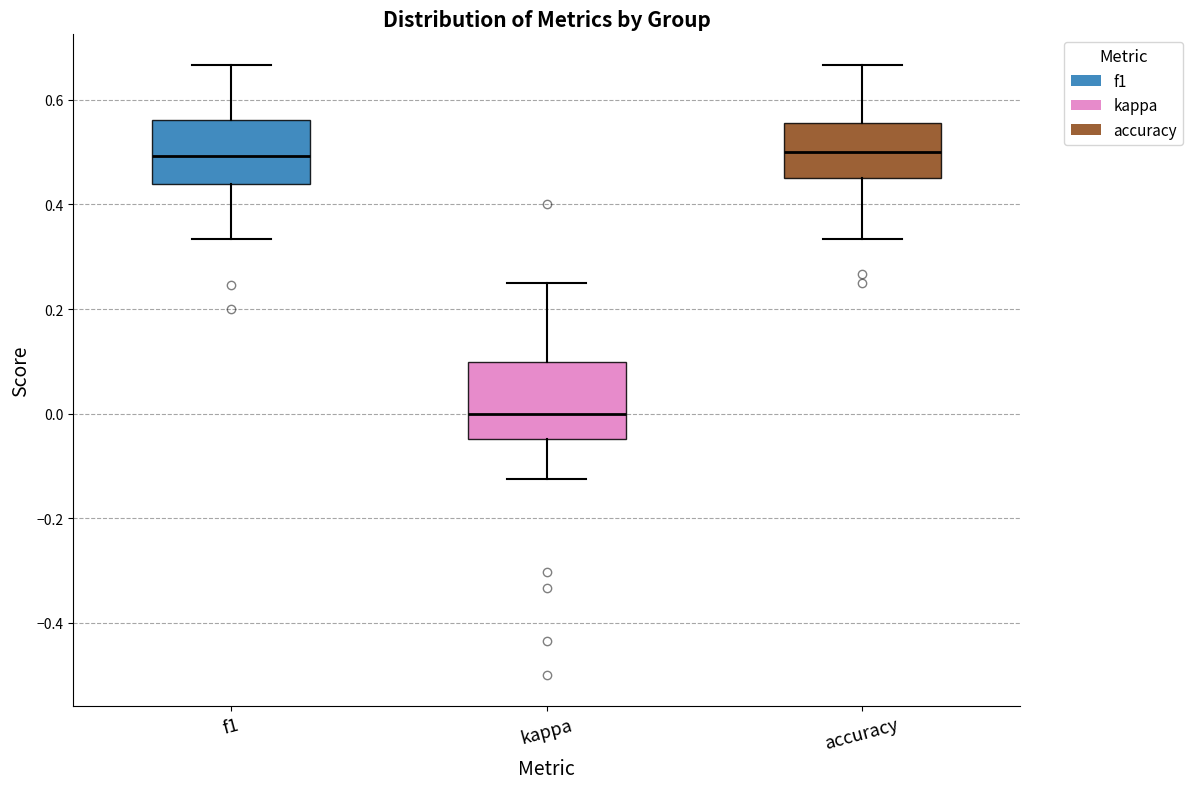

Where does the lower whisker of the box for accuracy end on the y-axis? The values are not printed on the chart, so give them approximately, as read against the axis.

0.34